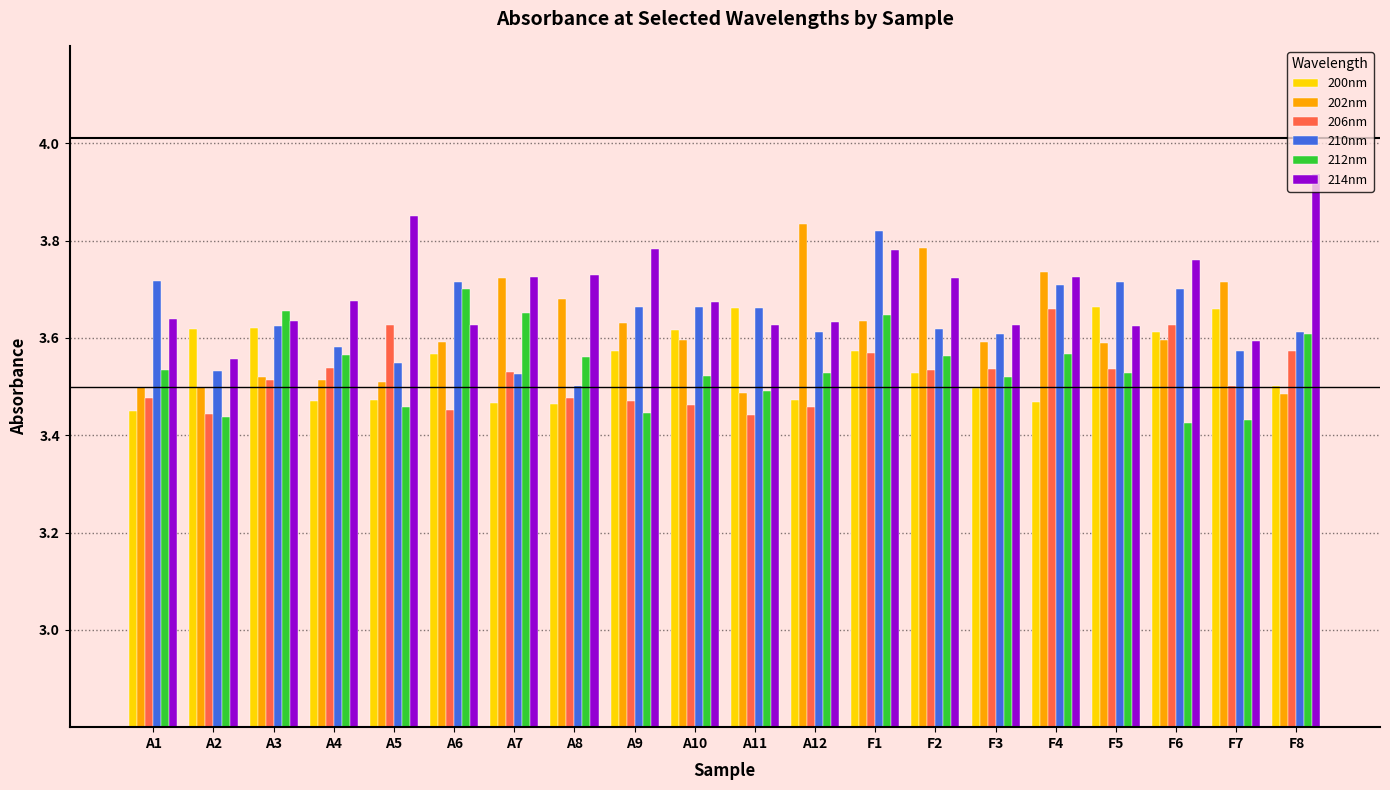

Is it true that 210nm equals 5.1 at A6?

False